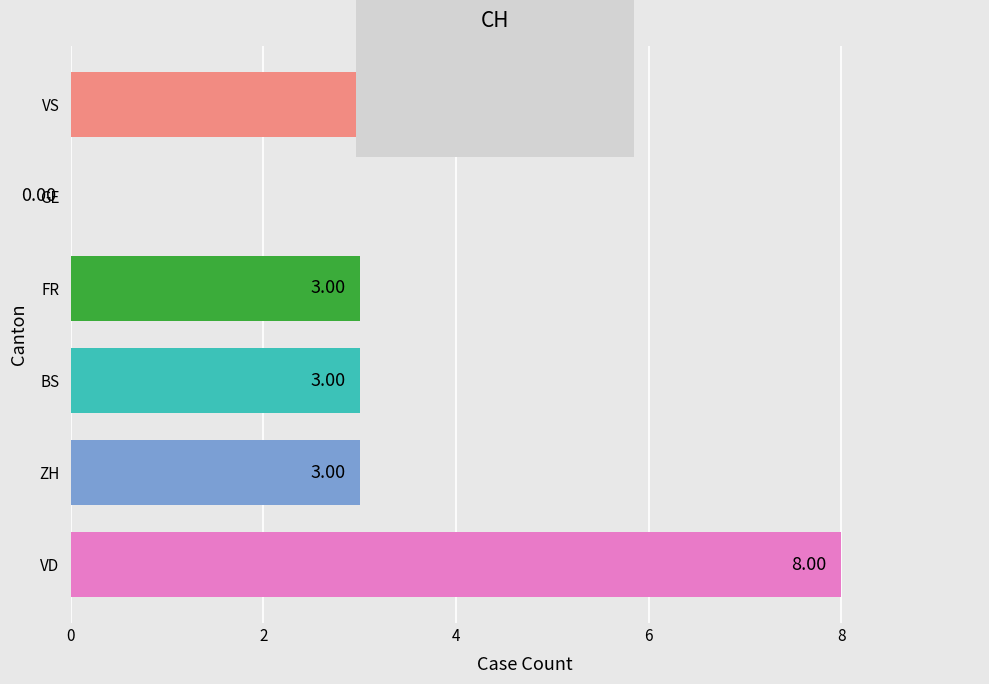

Which has a higher value, GE or FR?

FR